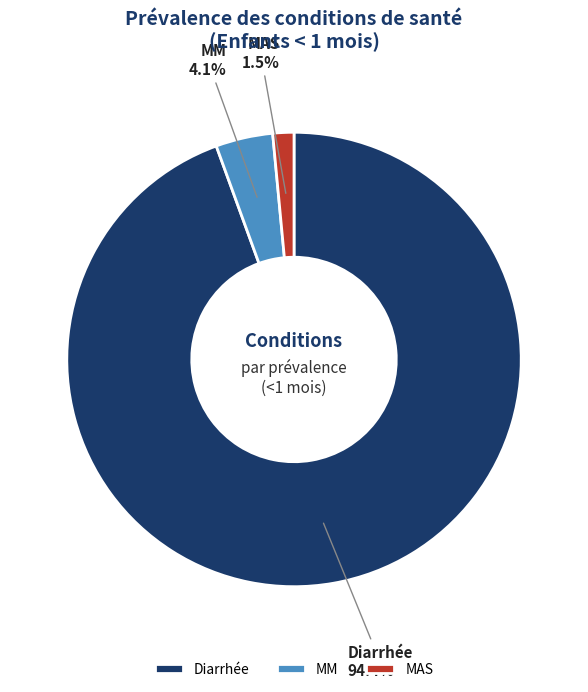

Which slice is the smallest?

MAS